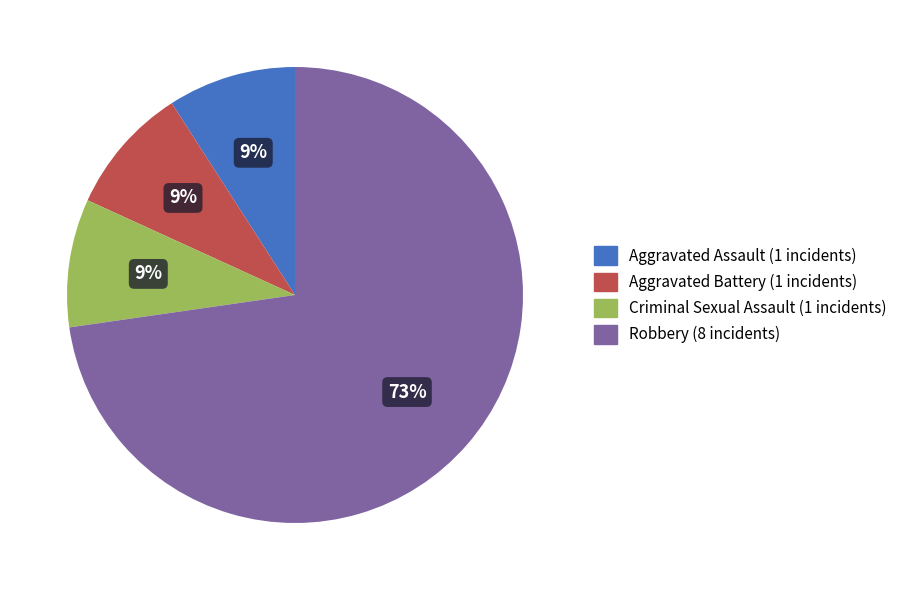

To the nearest percent, what is the average slice percentage?

25%